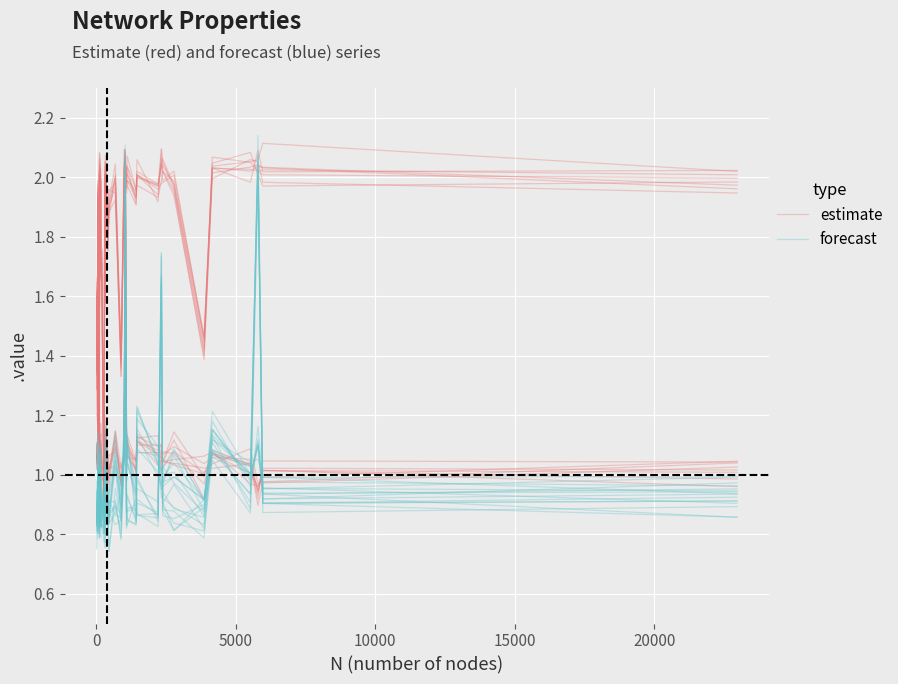

True or false: forecast has more than 2 points higher than both neighbors.

True